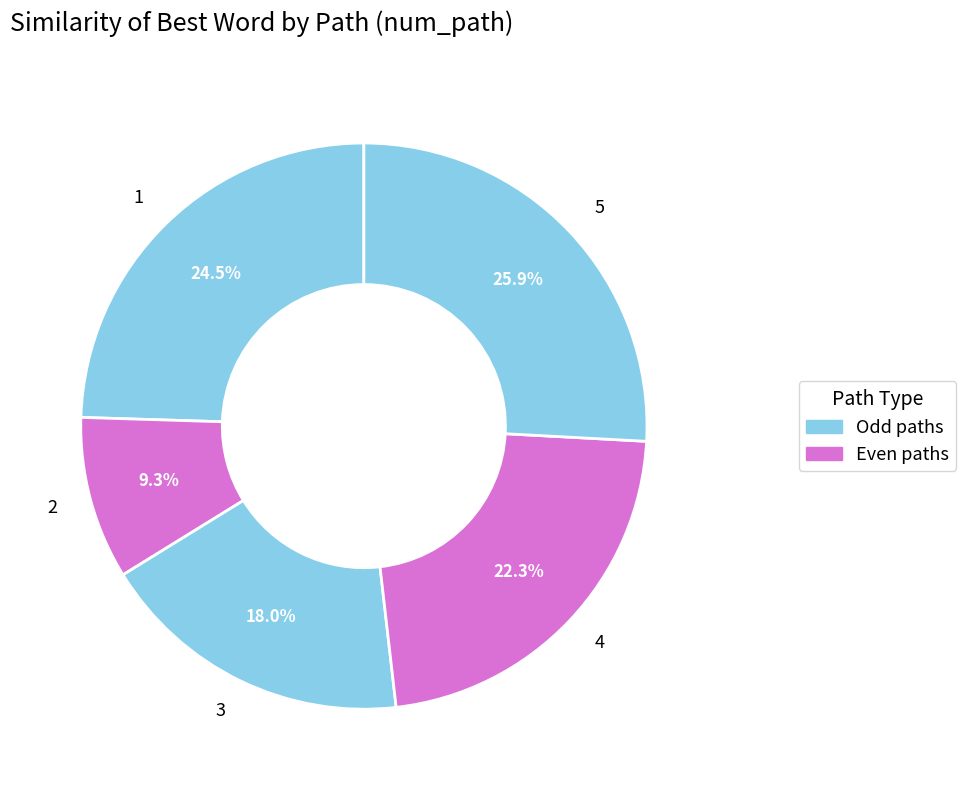

Rank the categories by value from lowest to highest.

2, 3, 4, 1, 5